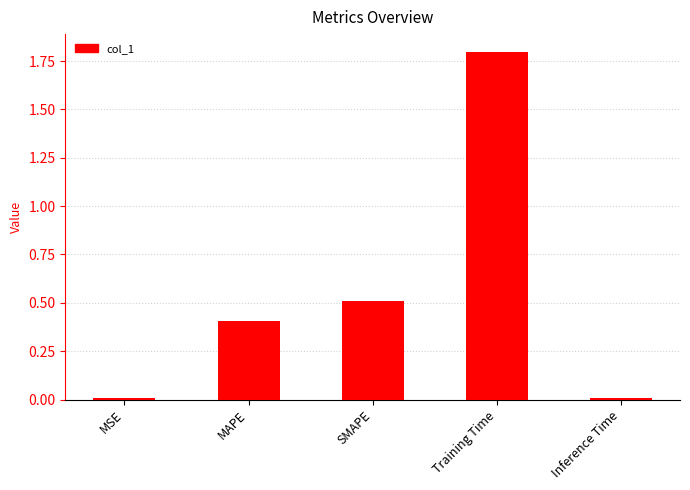

Which has a higher value, Inference Time or SMAPE?

SMAPE